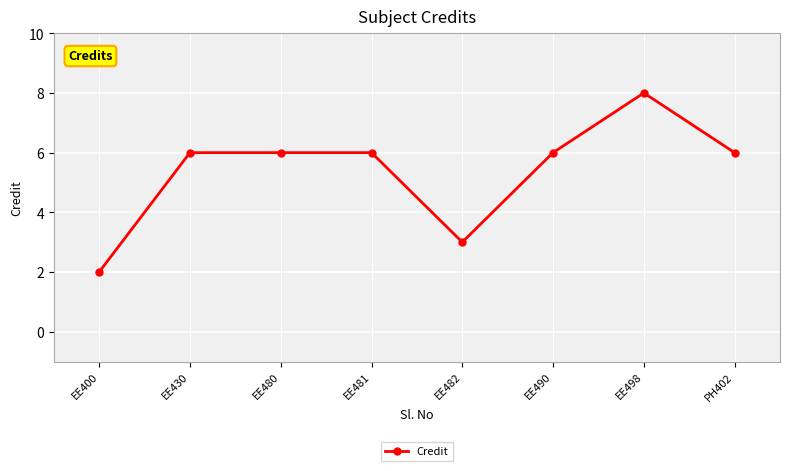

What is the sum of all values?

43